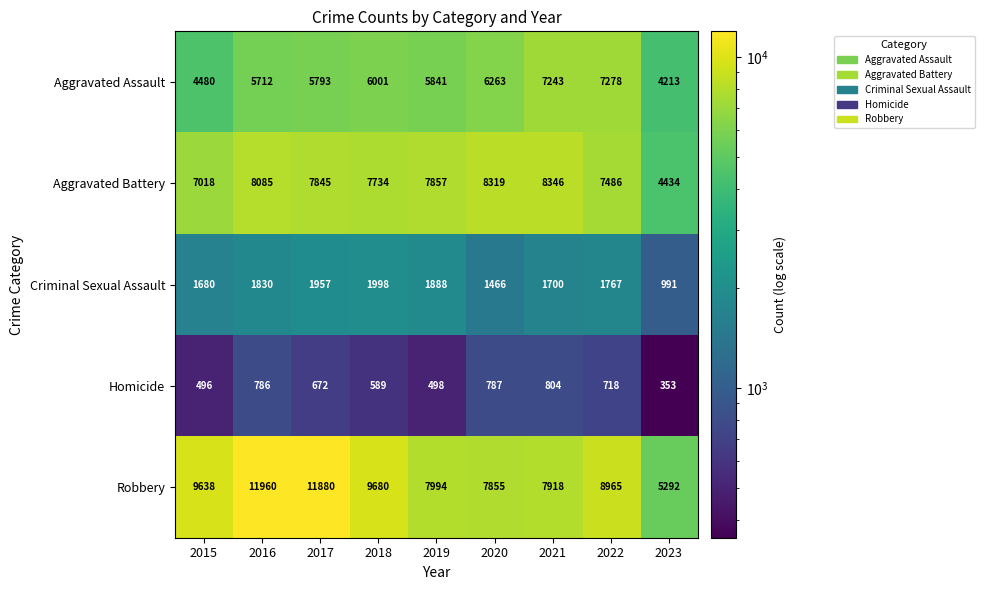

At how many categories does at least one series exceed 9280?

4